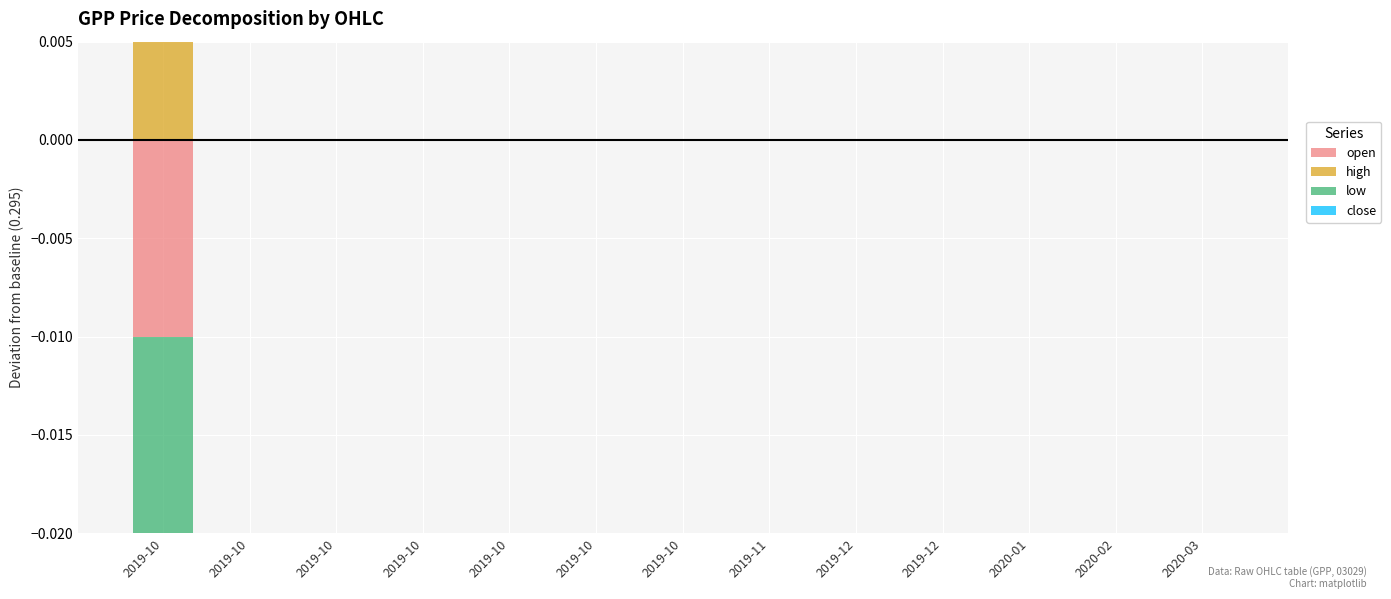

Which has a higher value, 2019-10 or 2020-01?

2019-10